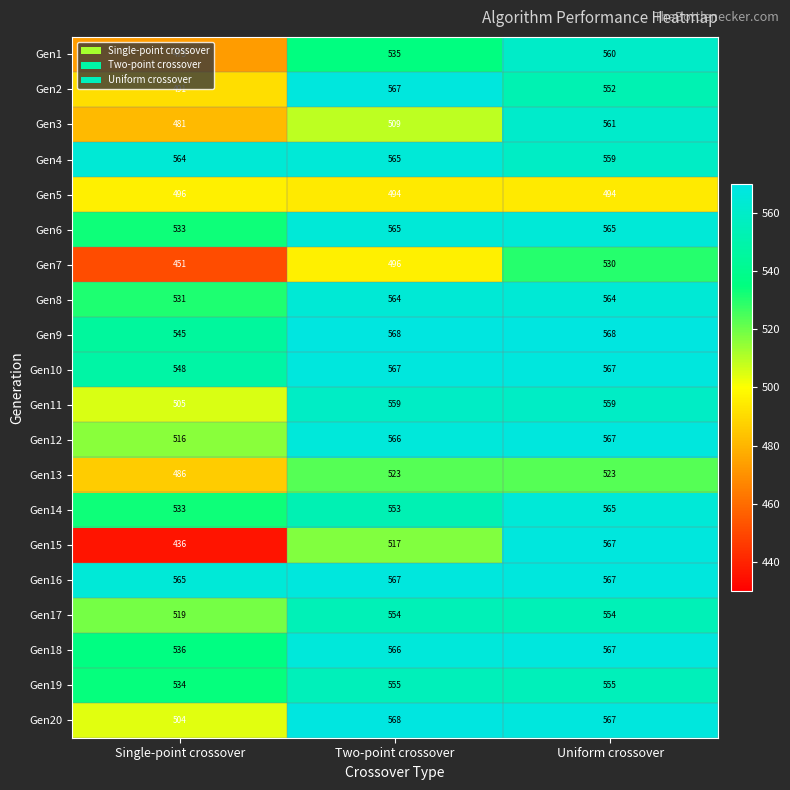

What is the difference between the second highest and minimum values in the Gen9 series?

23